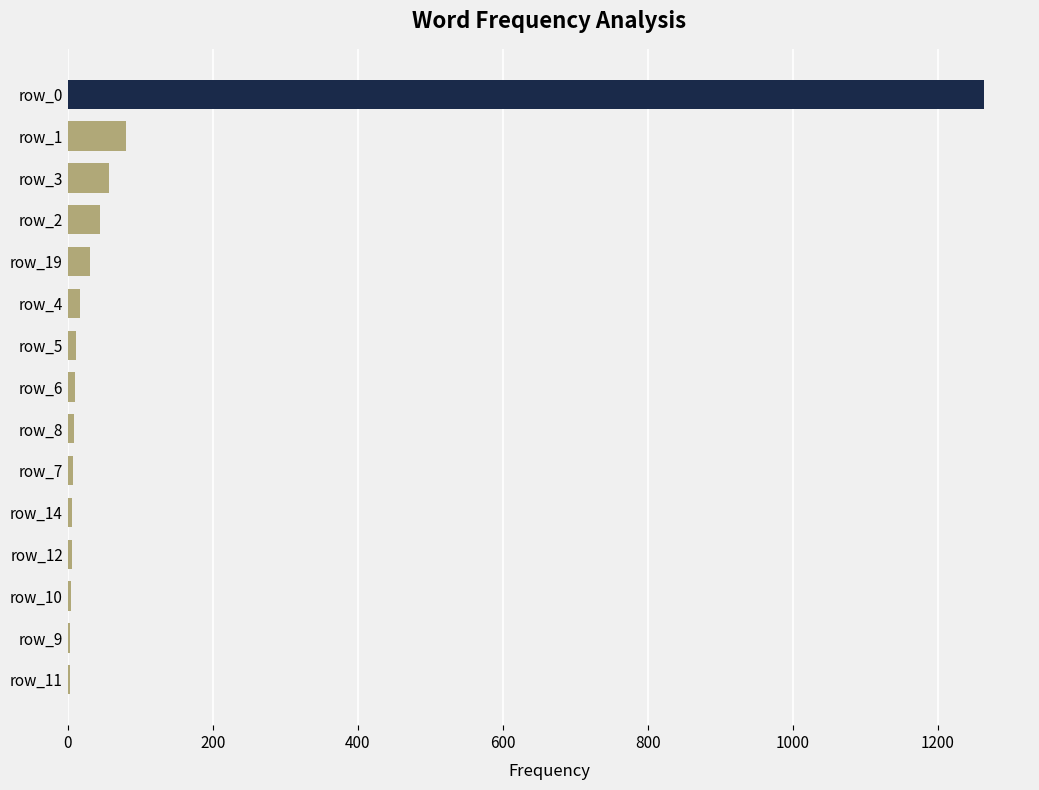

What is the sum of all values?

1553